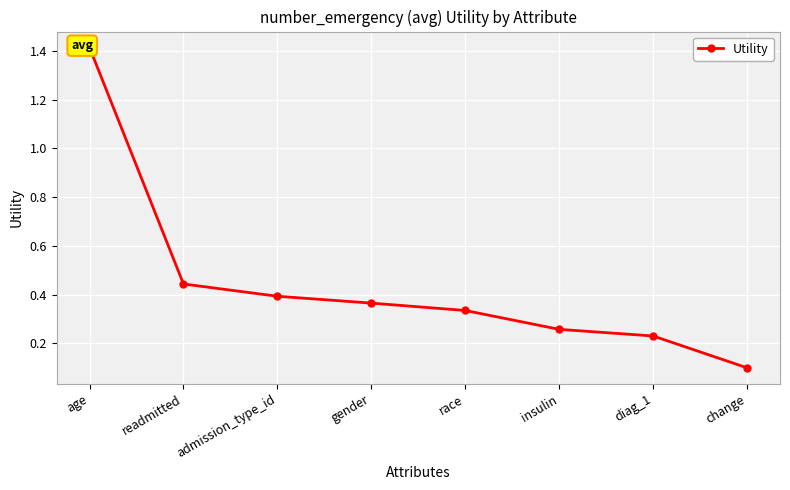

What is the approximate value at readmitted?

0.4